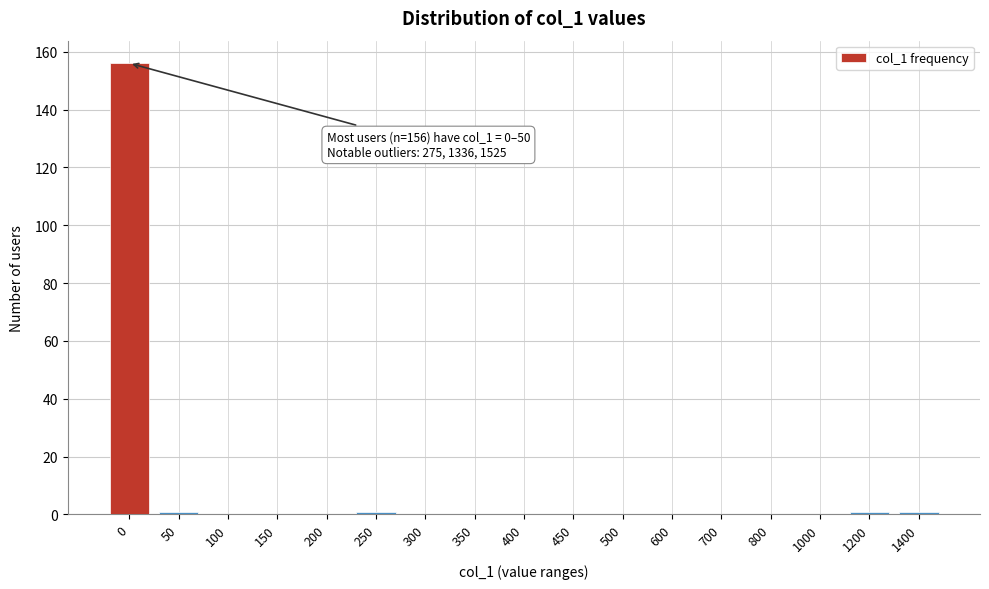

Reading left to right, transcribe all the data shown in this chart.

0=156	50=1	100=0	150=0	200=0	250=1	300=0	350=0	400=0	450=0	500=0	600=0	700=0	800=0	1000=0	1200=1	1400=1